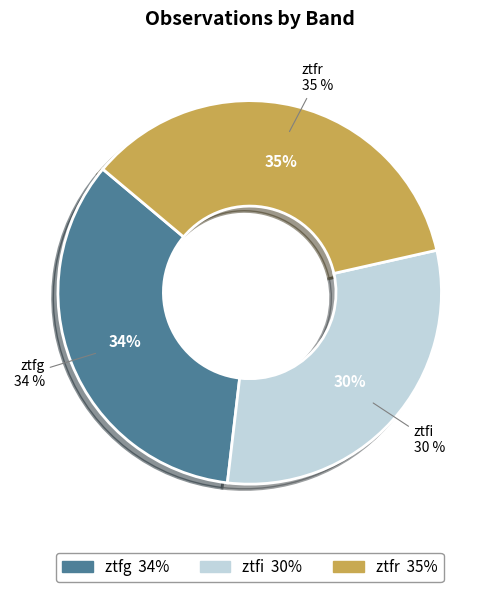

The ztfr slice represents 35% of the pie. True or false?

True